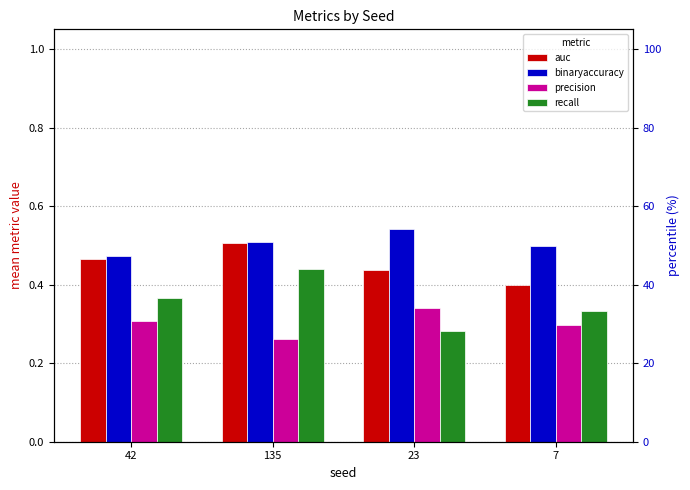

What is the maximum value for auc?

0.5